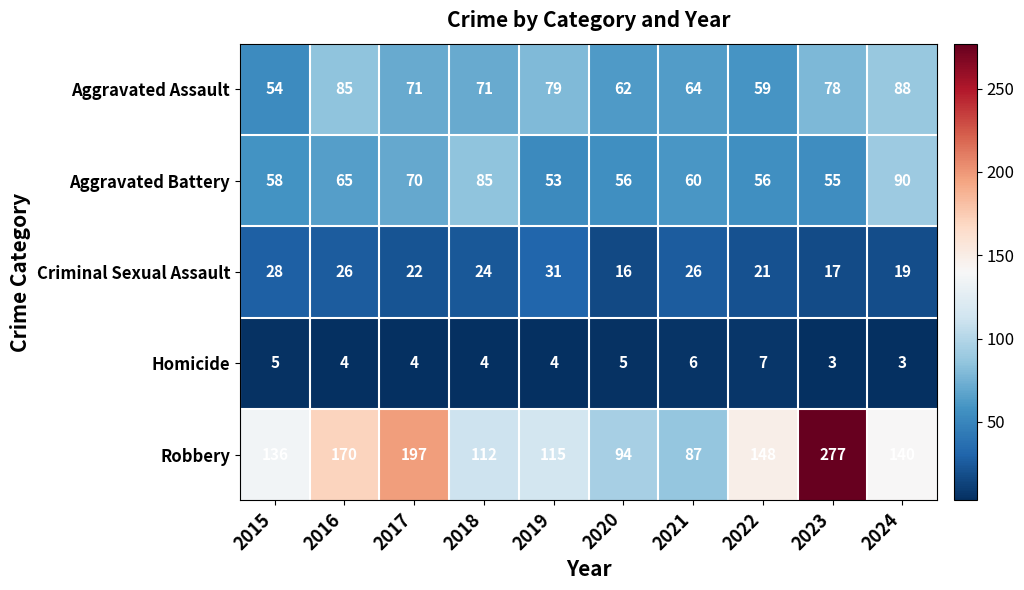

At how many categories does at least one series exceed 126?

6